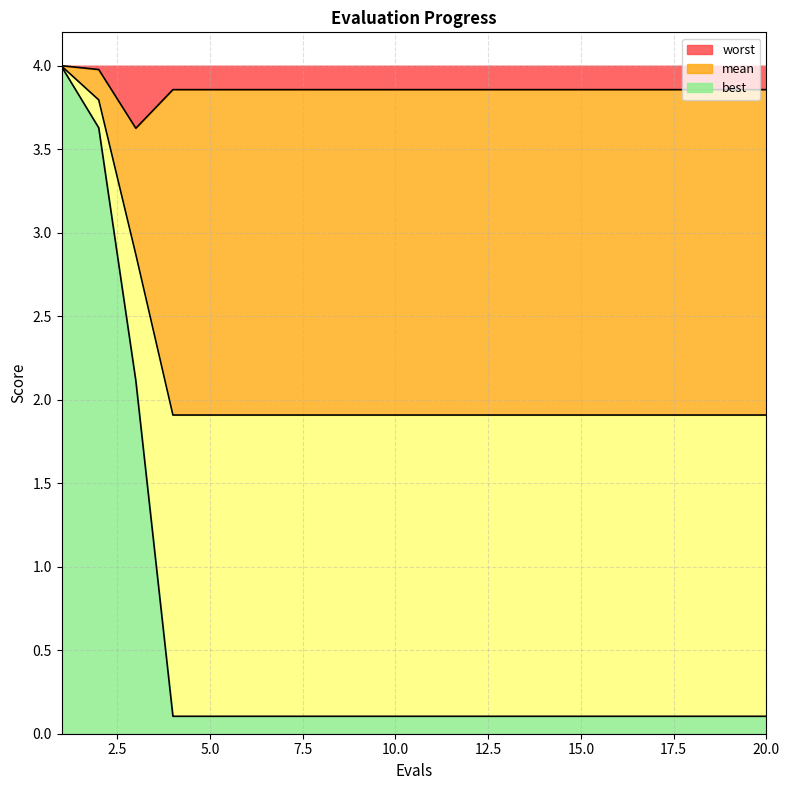

Where is worst nearest to the value 3?

3